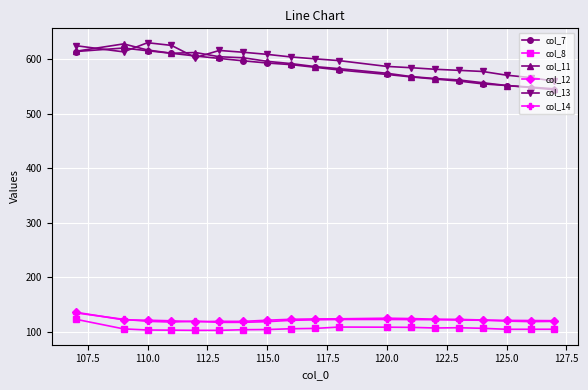

True or false: col_7 has more than 0 points higher than both neighbors.

True